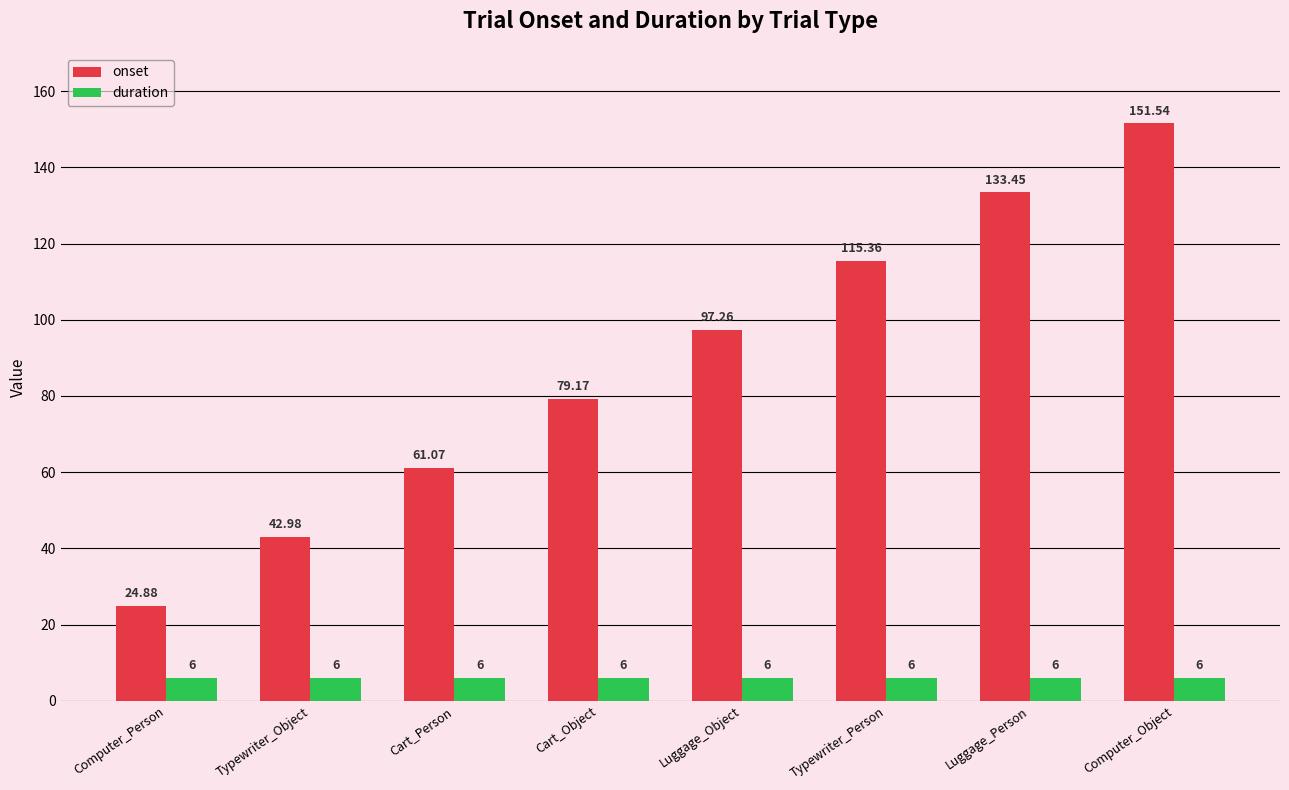

The onset series shows 151.5 at Computer_Object. True or false?

True